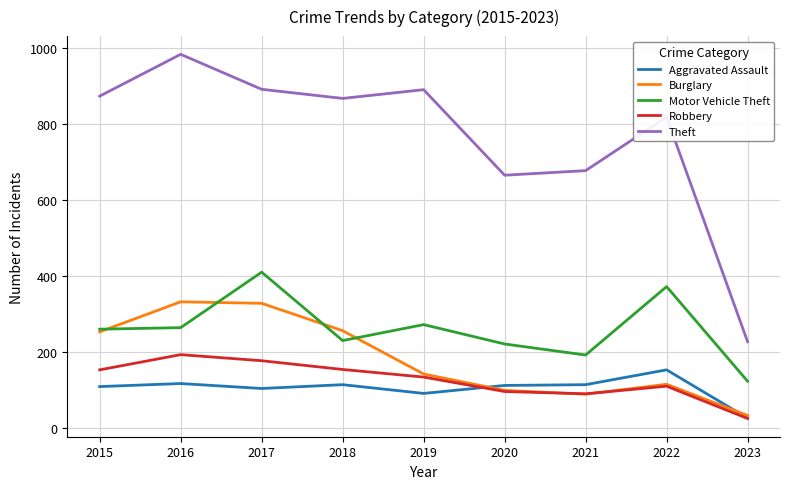

True or false: Robbery and Theft intersect in this chart.

False